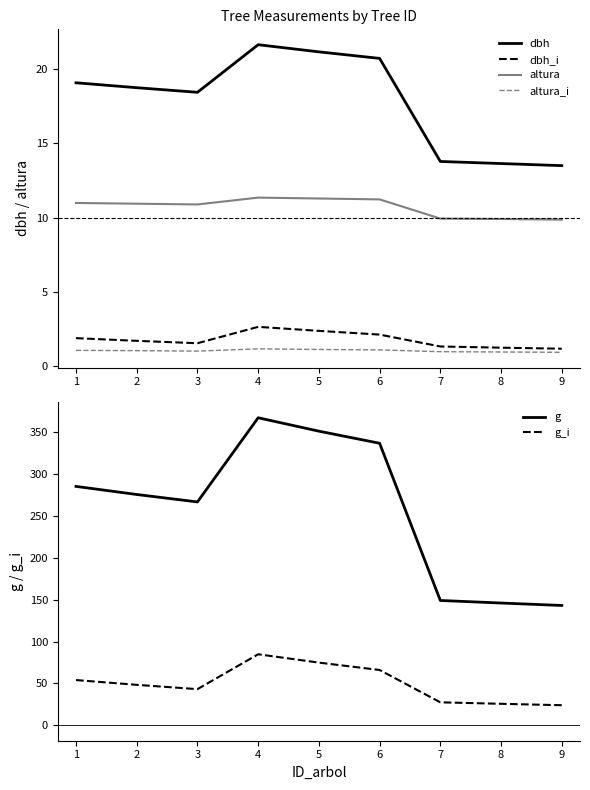

How many series are shown in this chart?

6